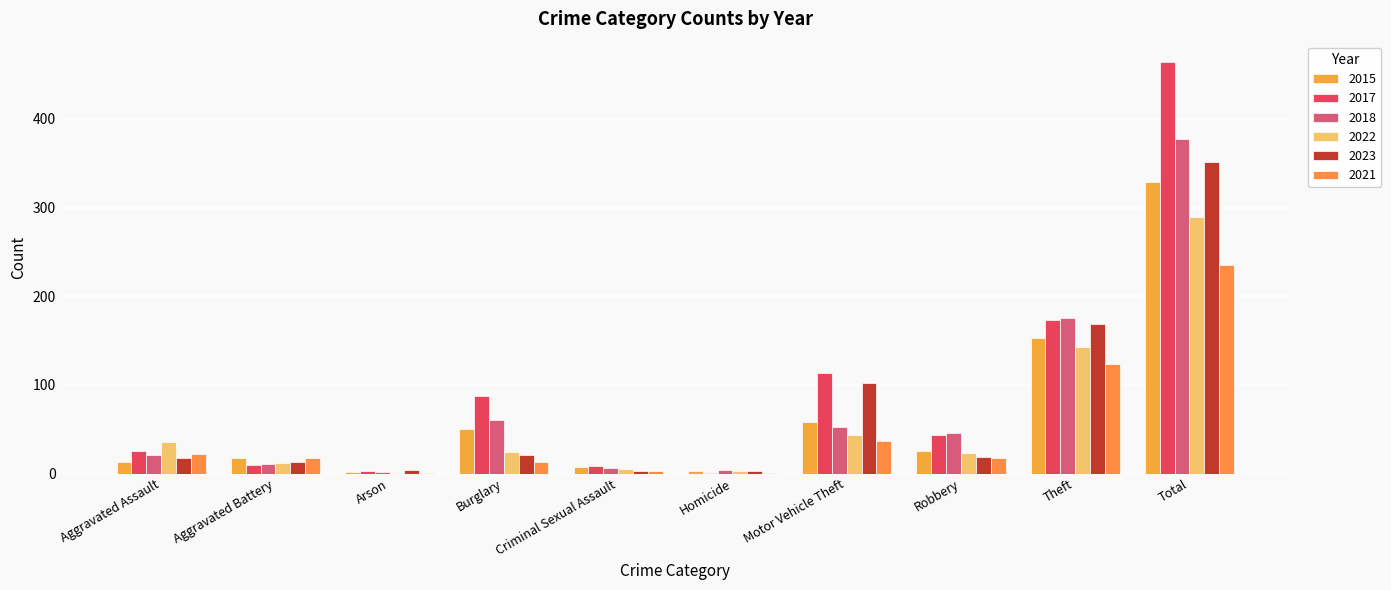

List the series in order of their peak value, lowest first.

2021, 2022, 2015, 2023, 2018, 2017